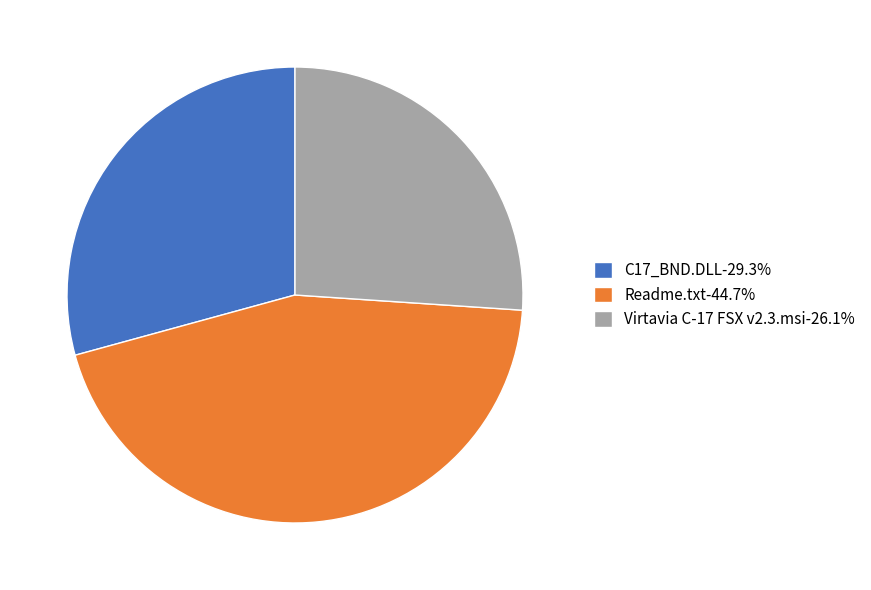

What is the ratio of the value at Readme.txt-44.7% to the value at C17_BND.DLL-29.3%?

1.5